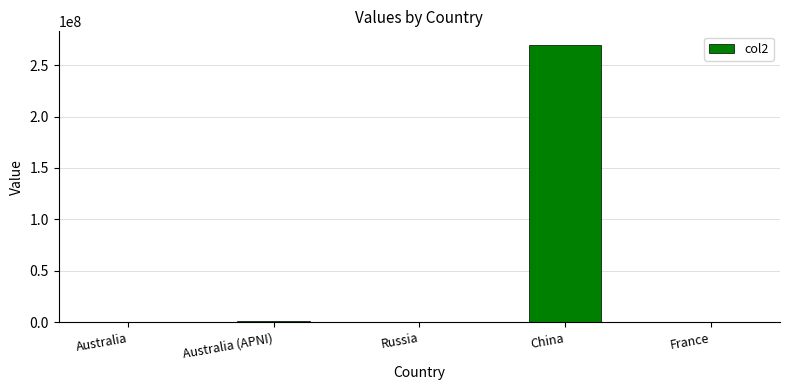

What is the greatest value displayed?

269402597